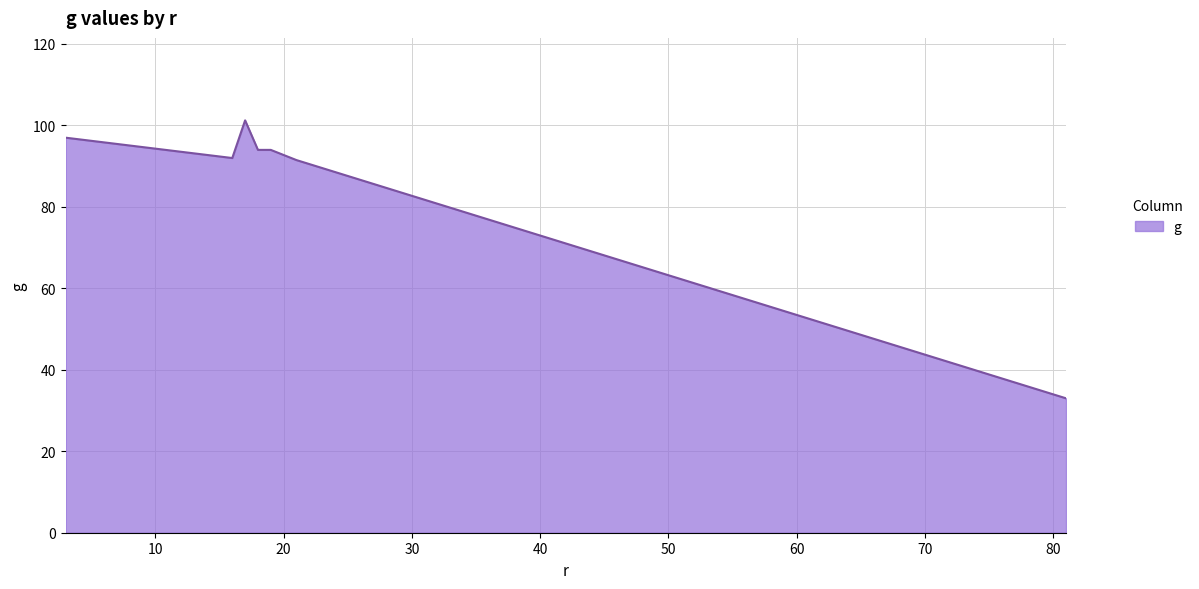

What is the average value?

86.1